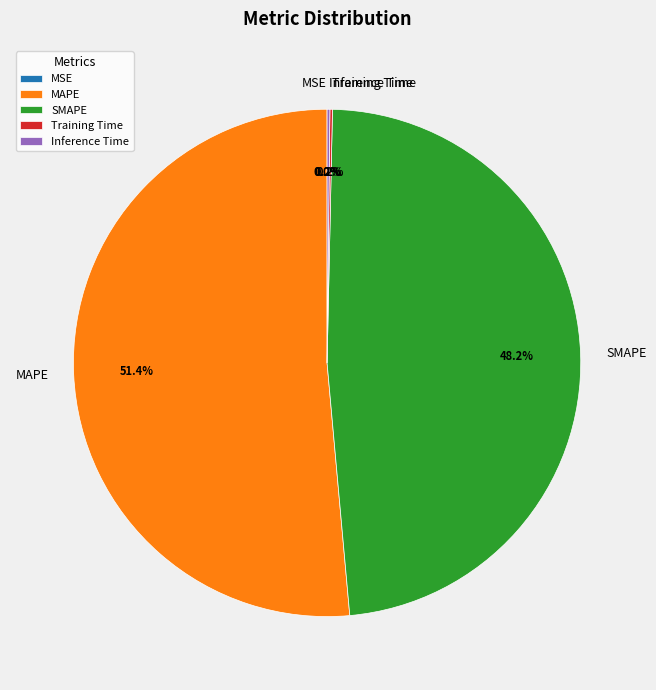

Does any single category account for the majority?

Yes